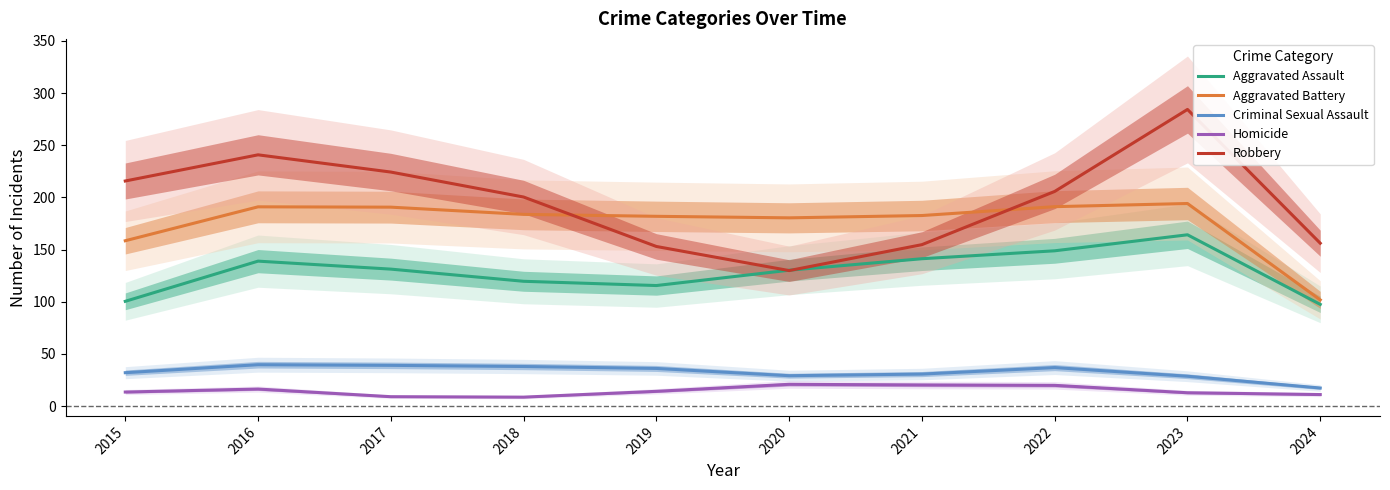

At which category is the sum across all series the highest?

2023